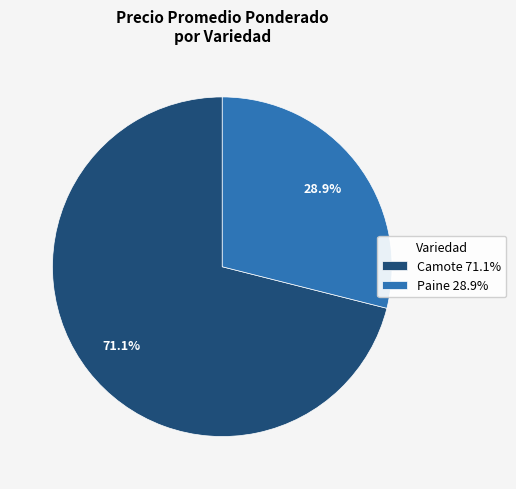

What is the smallest slice in the pie chart?

Paine 28.9%